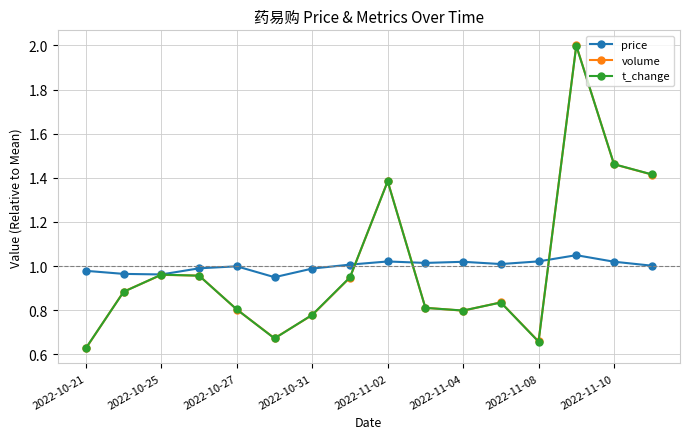

How many lines are shown in the chart?

3